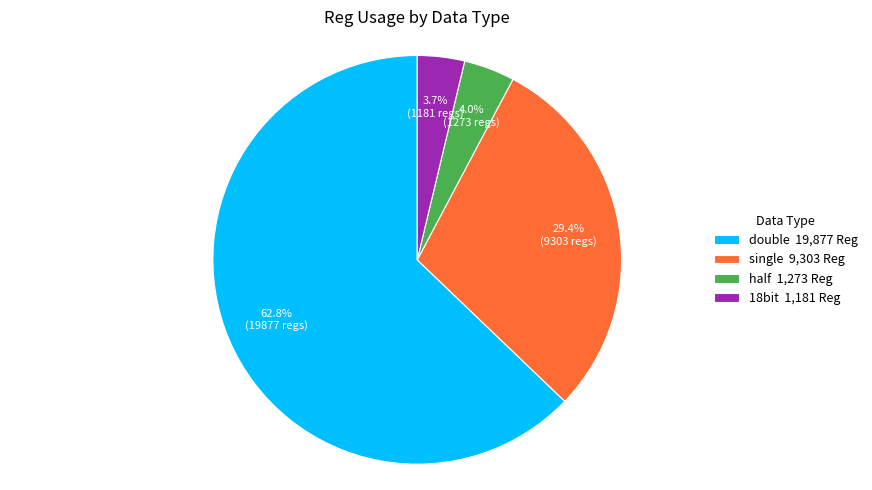

Which has a higher value, single 9,303 Reg or half 1,273 Reg?

single 9,303 Reg